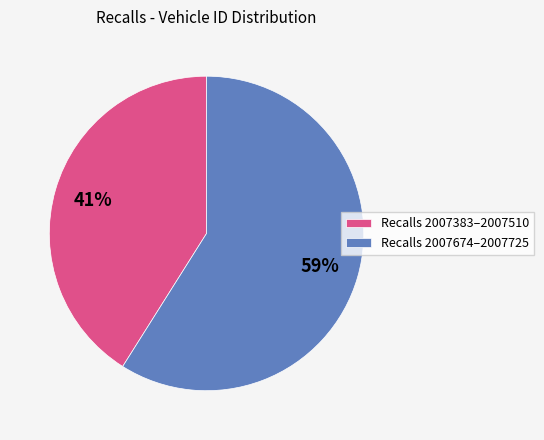

Rank the categories by value from highest to lowest.

Recalls 2007674–2007725, Recalls 2007383–2007510